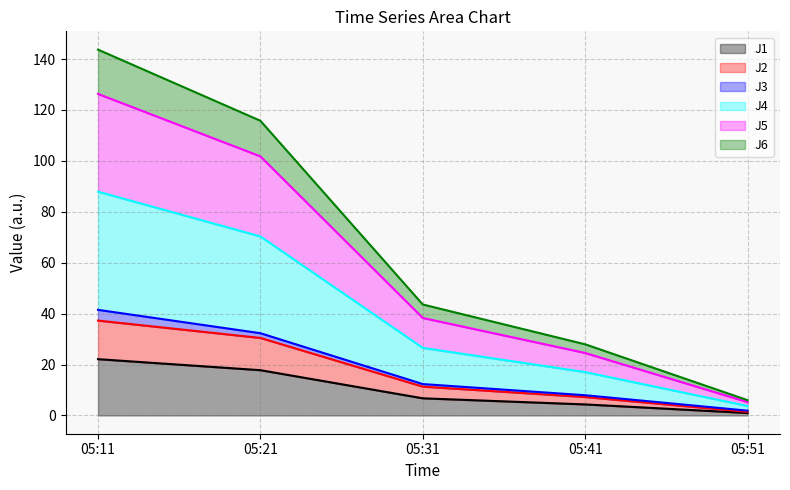

Rank the categories by J5 value from lowest to highest.

05:51, 05:41, 05:31, 05:21, 05:11